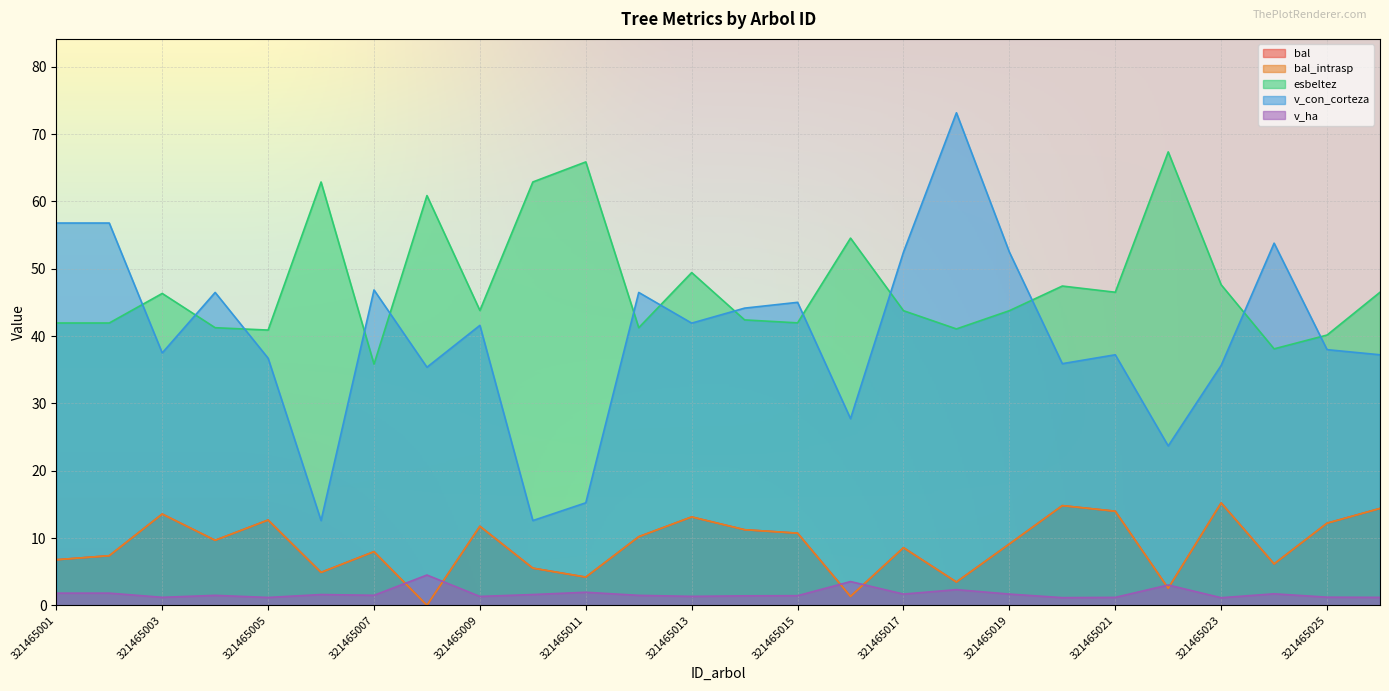

True or false: esbeltez and bal_intrasp intersect in this chart.

False